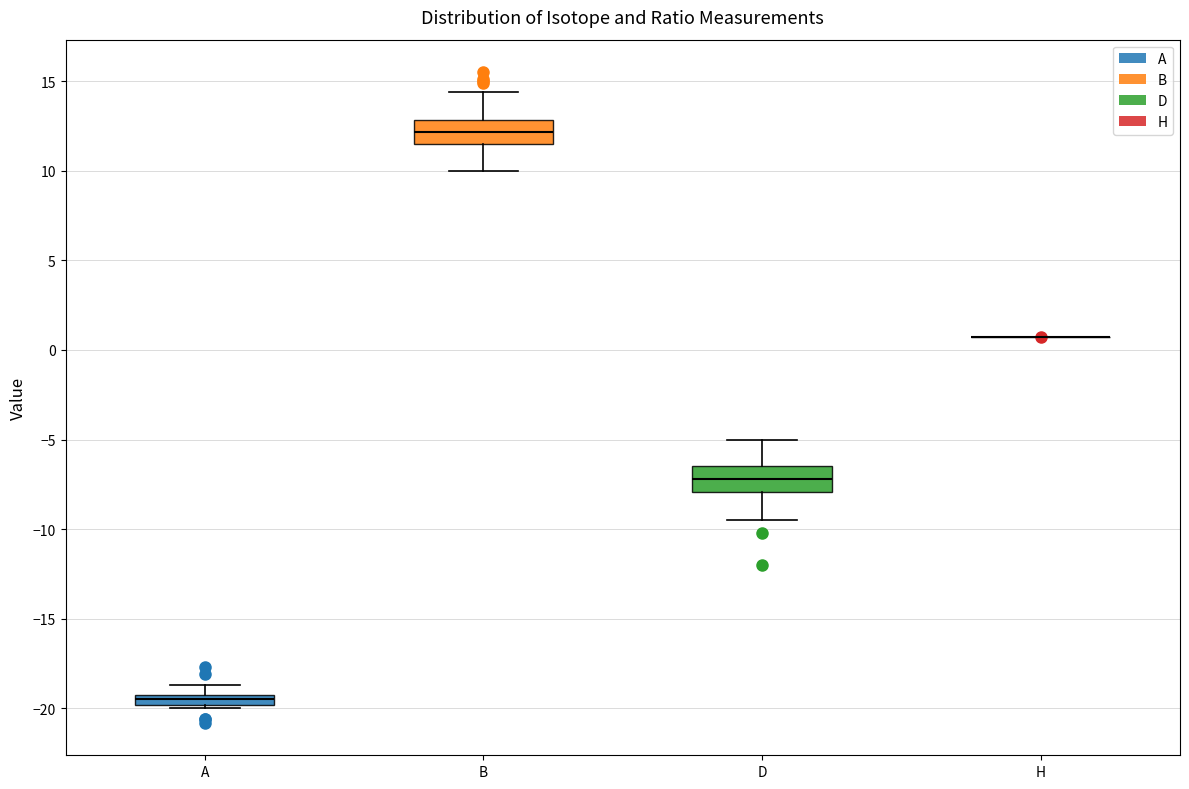

Where does the lower whisker of the box for B end on the y-axis? The values are not printed on the chart, so give them approximately, as read against the axis.

10.0